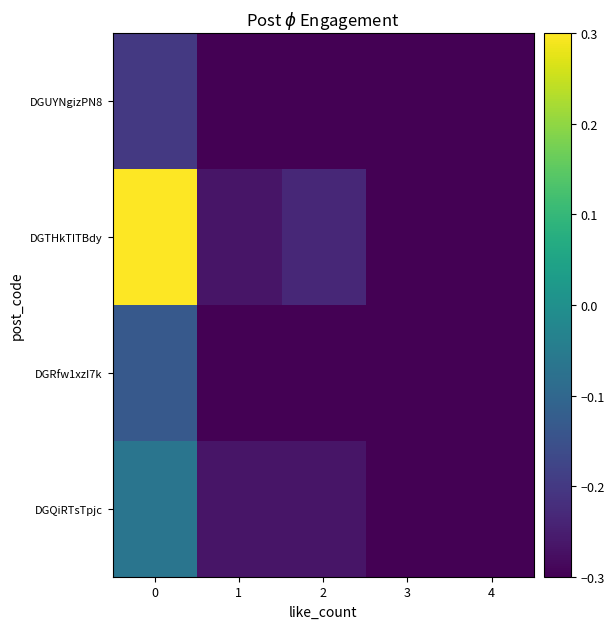

At how many categories does at least one series exceed 0?

1